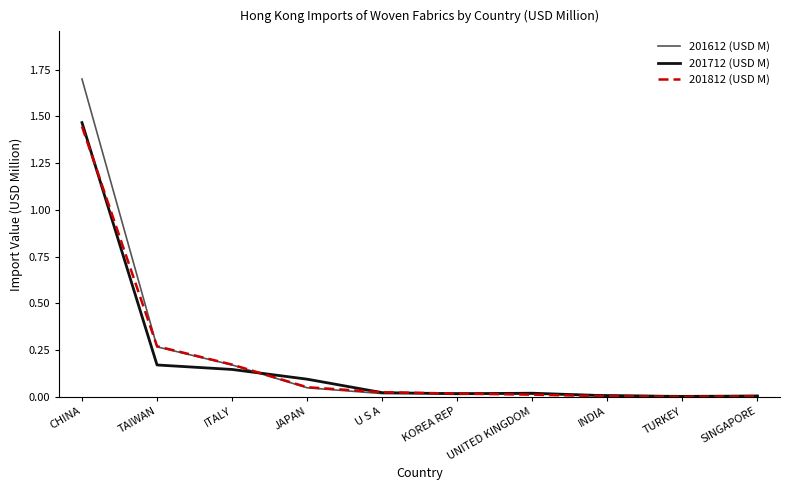

Which series has the largest range (max minus min)?

201612 (USD M)